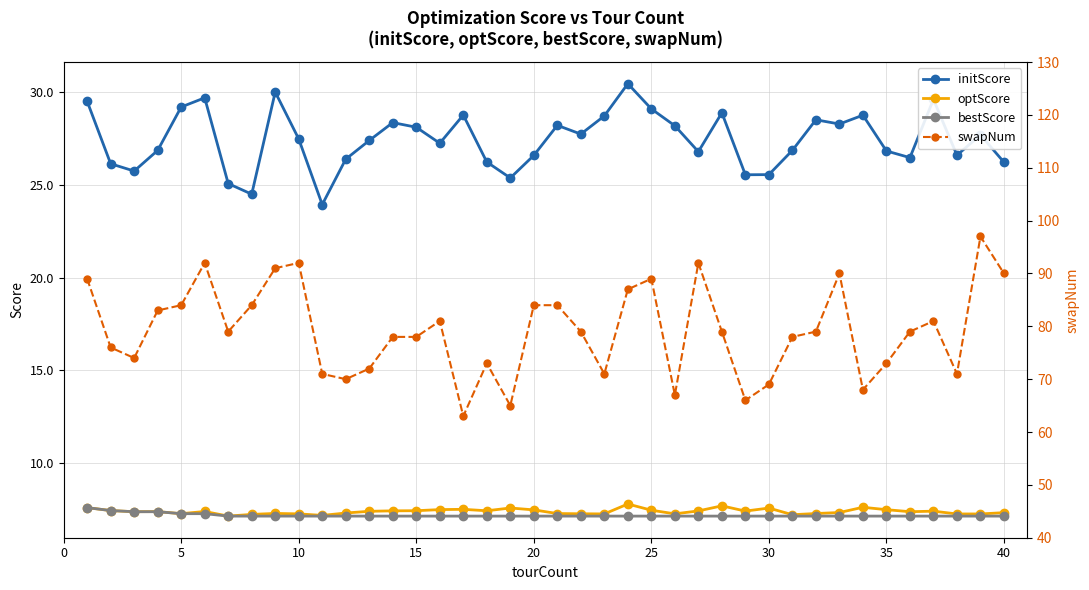

True or false: bestScore and initScore intersect in this chart.

False